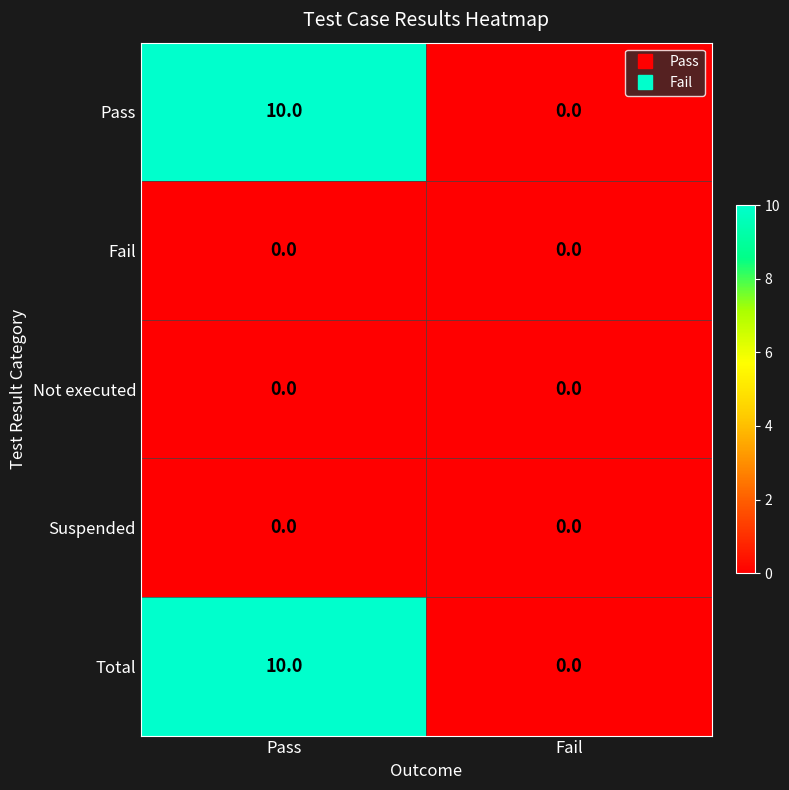

At which category is the sum across all series the highest?

Pass